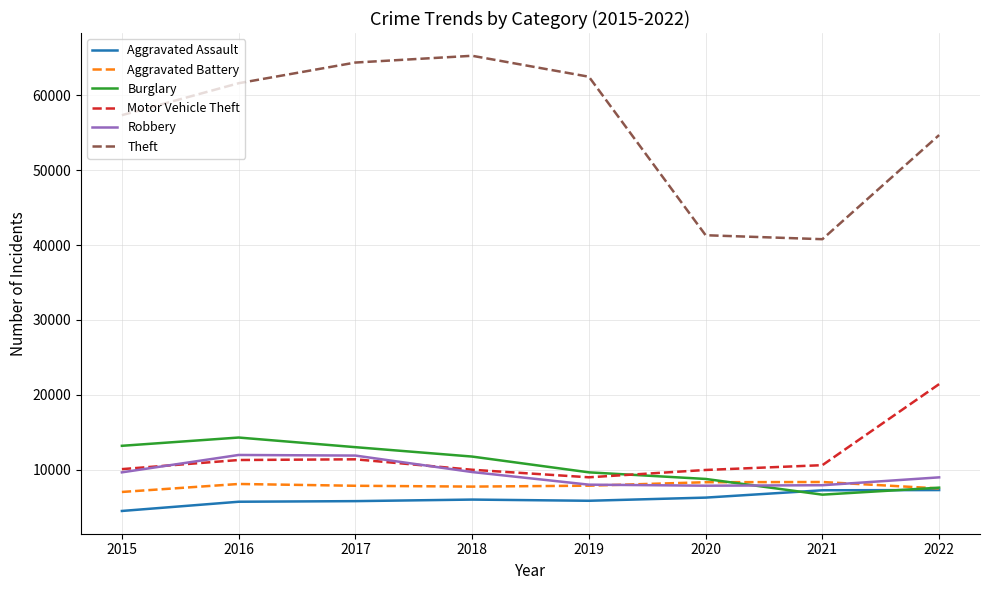

Does the chart have visible grid lines?

Yes